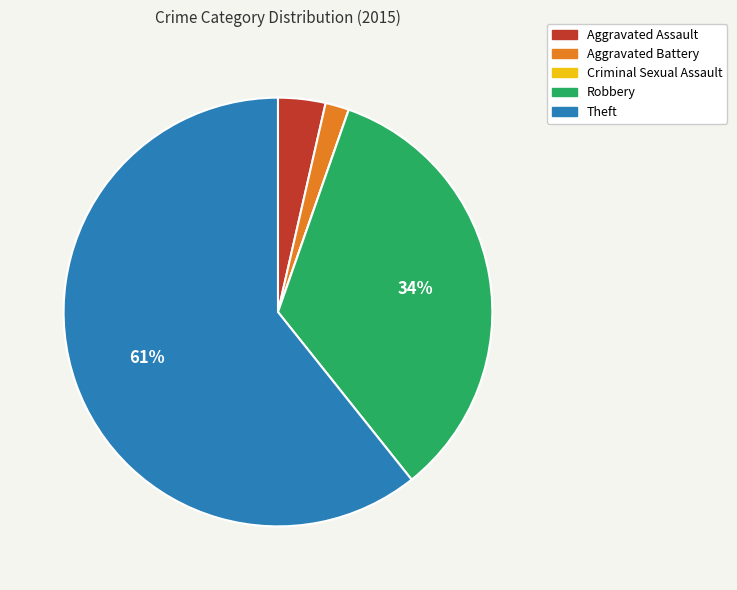

Which slice is the largest?

Theft